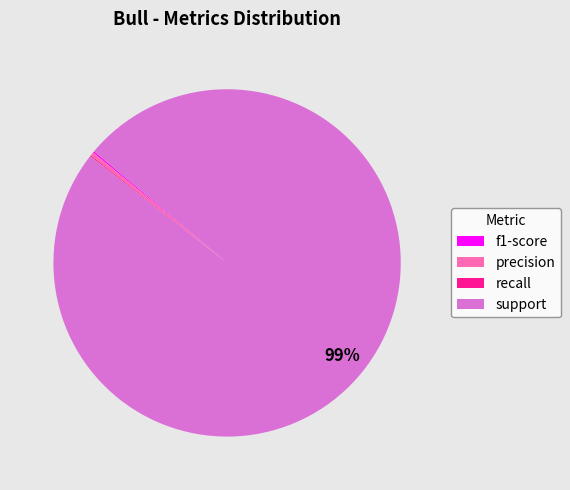

Is there a majority slice in this chart?

Yes